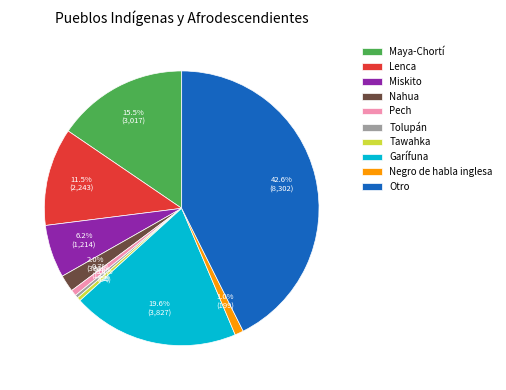

How much of the chart is everything except Negro de habla inglesa?

99.0%